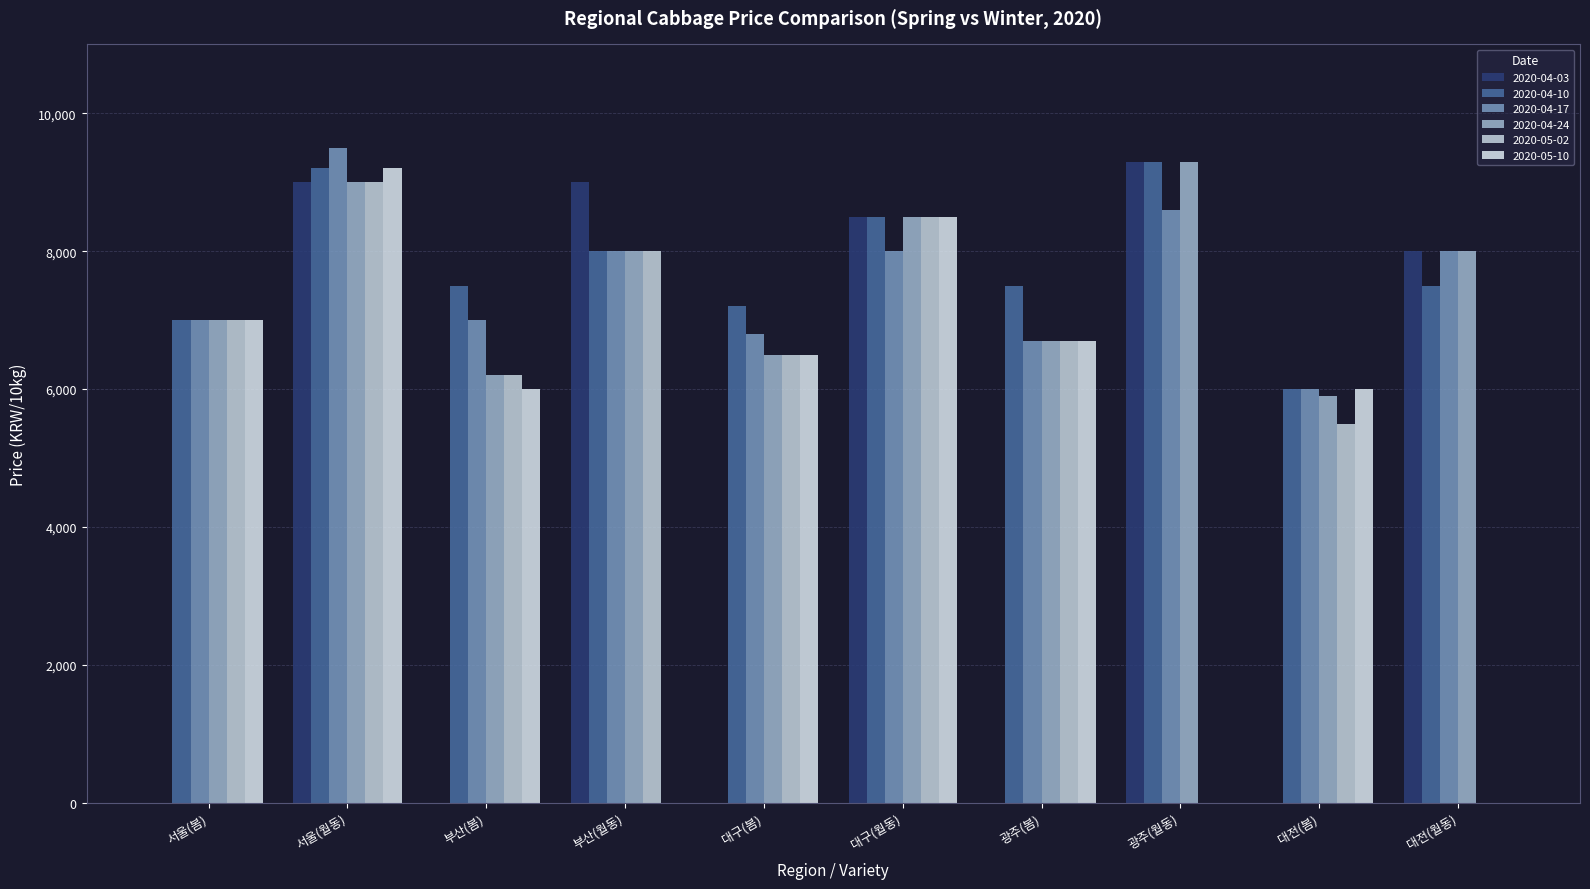

At which label does 2020-04-17 first exceed 8000?

서울(월동)